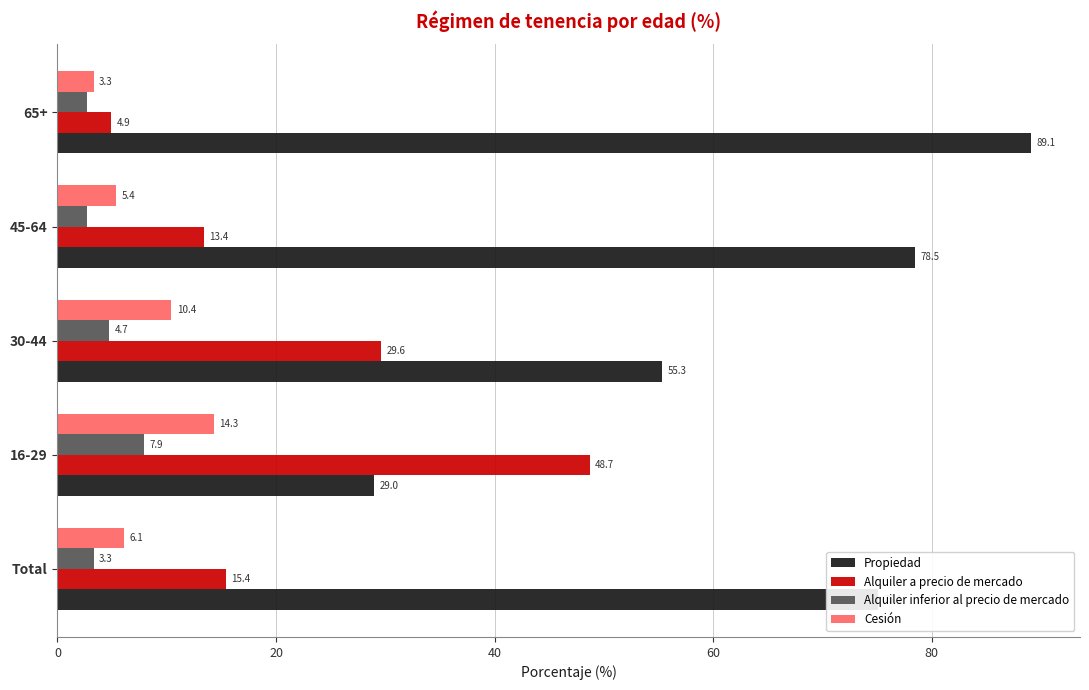

The value of Alquiler inferior al precio de mercado at 16-29 is 7.9. True or false?

True